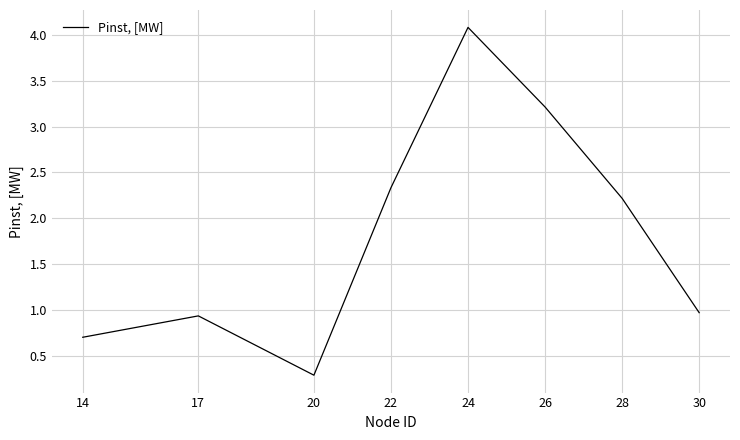

Rank the categories by value from lowest to highest.

20, 14, 17, 30, 28, 22, 26, 24